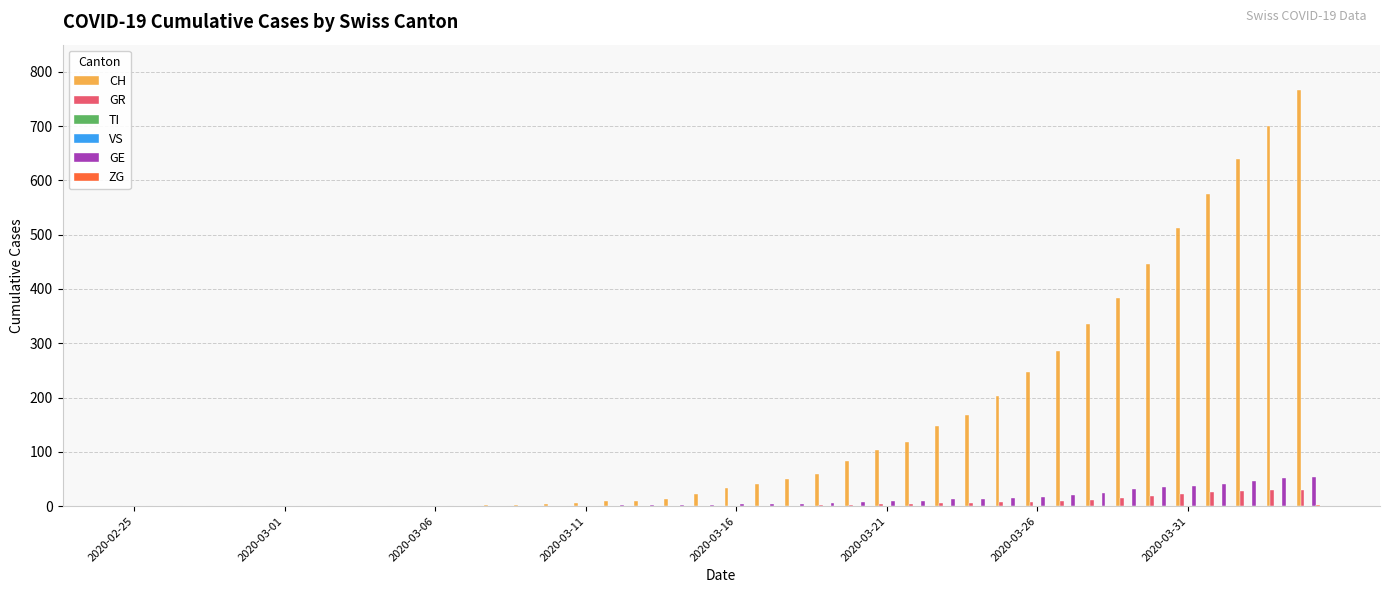

What is the sum of all GE values?

453